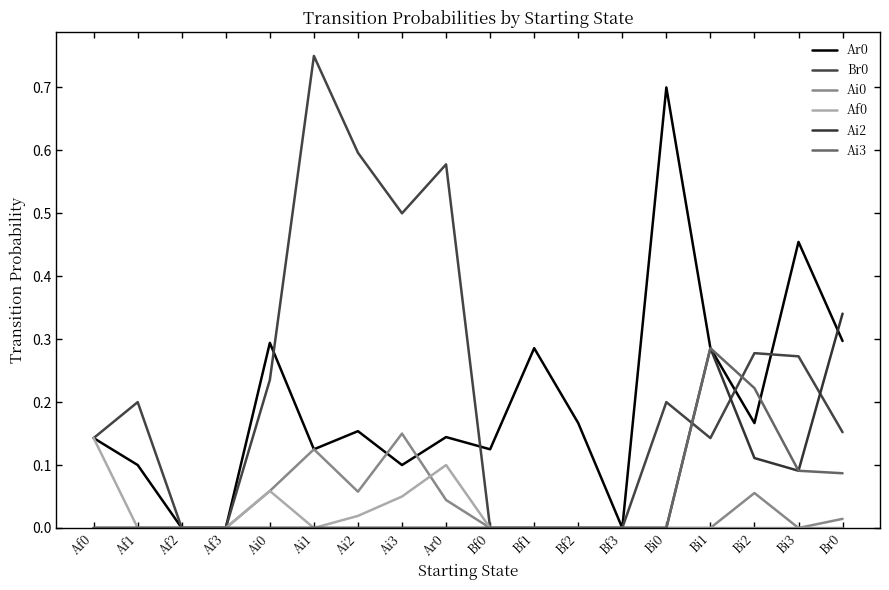

List the labels in order of Br0 value, smallest first.

Af2, Af3, Bf0, Bf1, Bf2, Bf3, Af0, Bi1, Br0, Af1, Bi0, Ai0, Bi3, Bi2, Ai3, Ar0, Ai2, Ai1